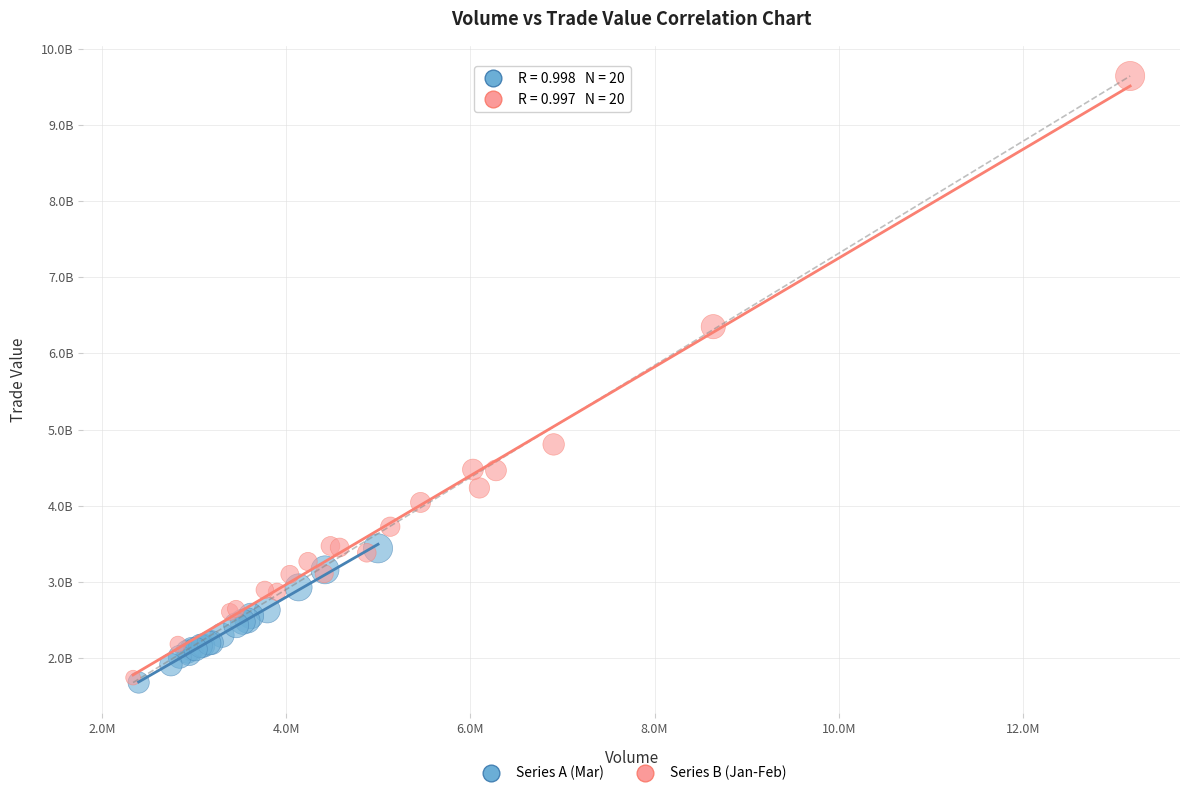

What are all the series names shown in the legend?

Series A (Mar), Series B (Jan-Feb)